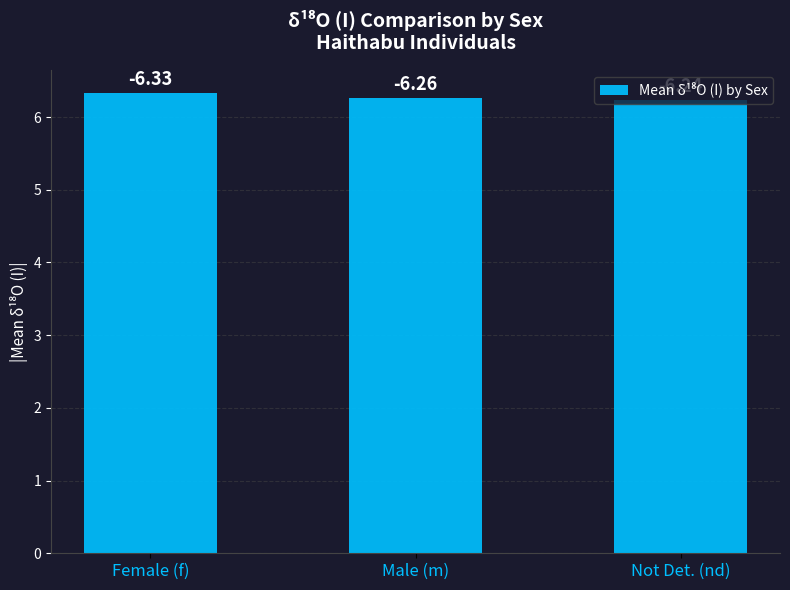

What is the difference between the values at Female (f) and Male (m)?

0.1